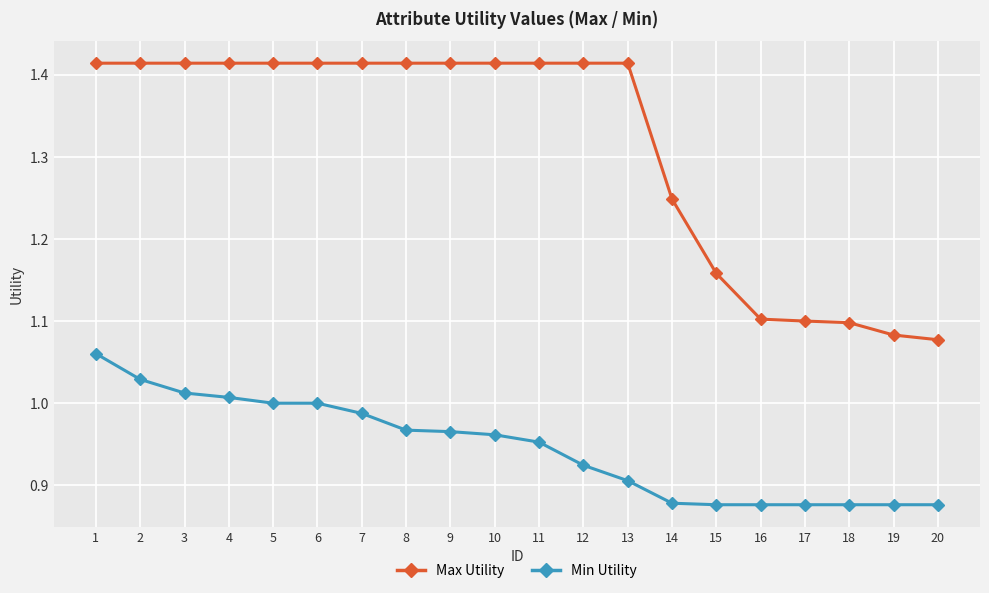

True or false: Min Utility and Max Utility cross at least once.

False